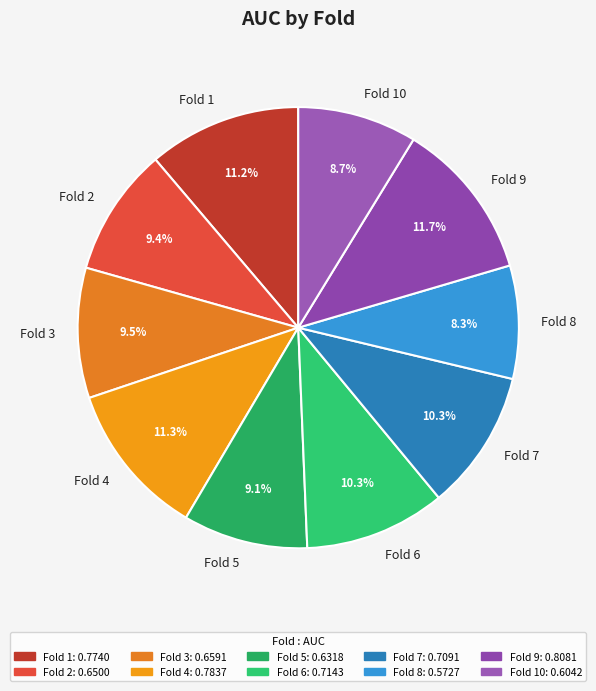

To the nearest percent, what is the difference between the Fold 8 and Fold 4 slice percentages?

3%